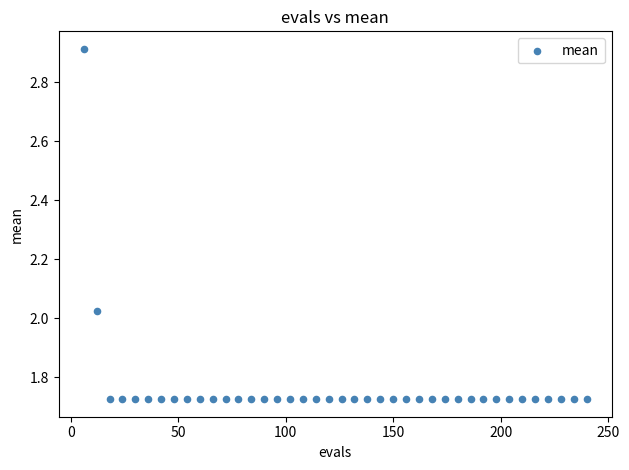

What is the range of Y values (max minus min)?

1.2